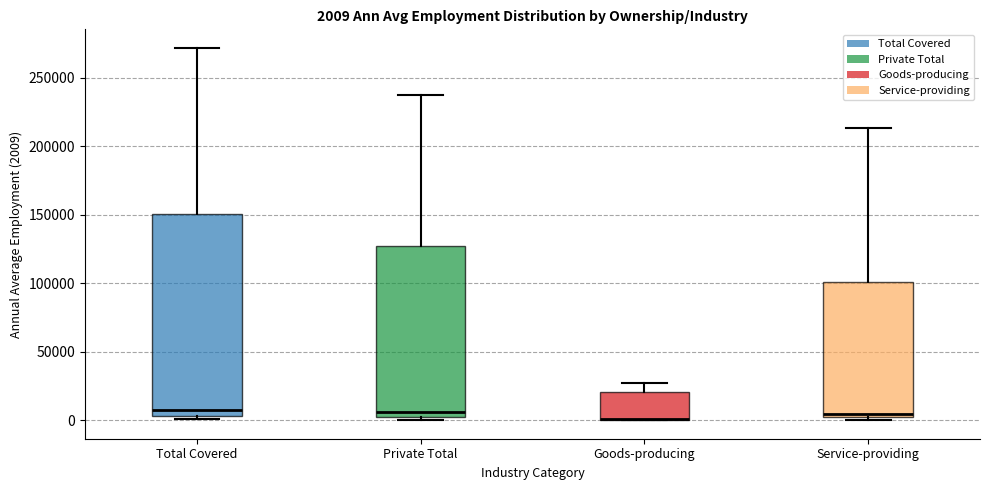

Comparing the boxes themselves (not the whiskers), which one is the tallest?

Total Covered